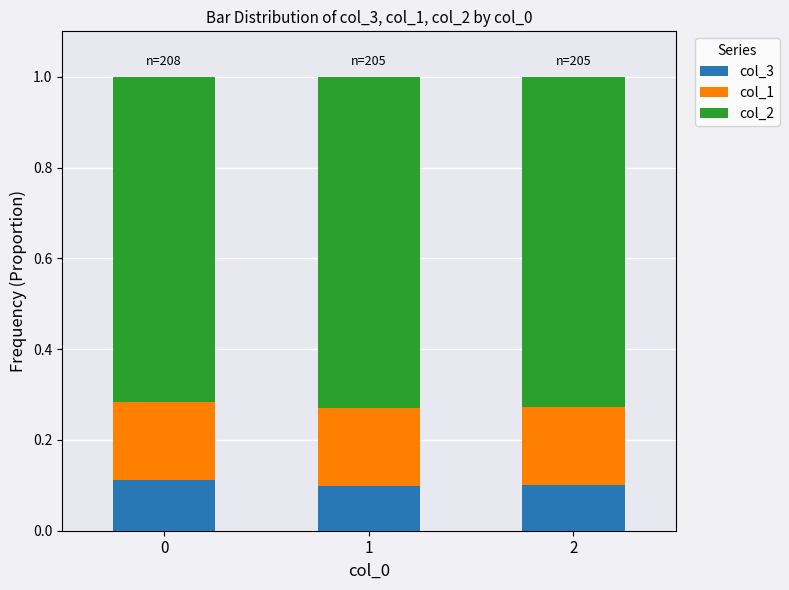

True or false: col_3 has a value of 0.1 at 0.

True